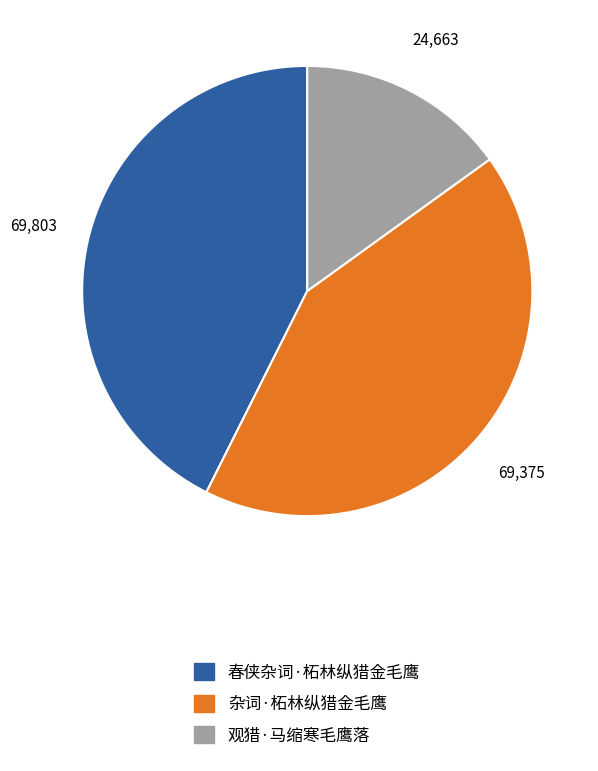

How many segments does this pie chart have?

3